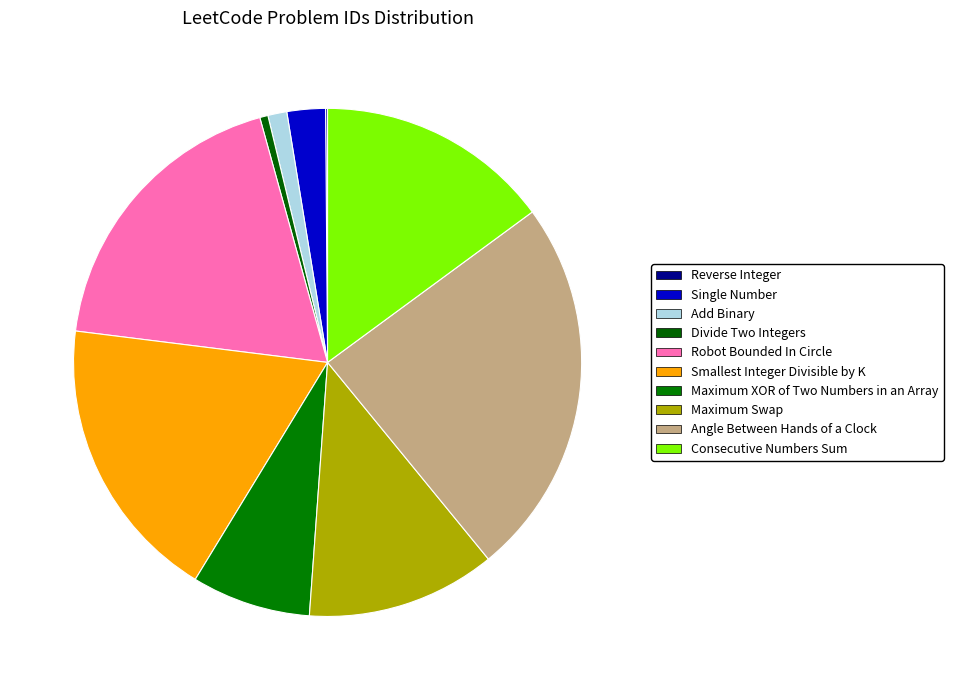

True or false: Smallest Integer Divisible by K accounts for 18% of the total.

True